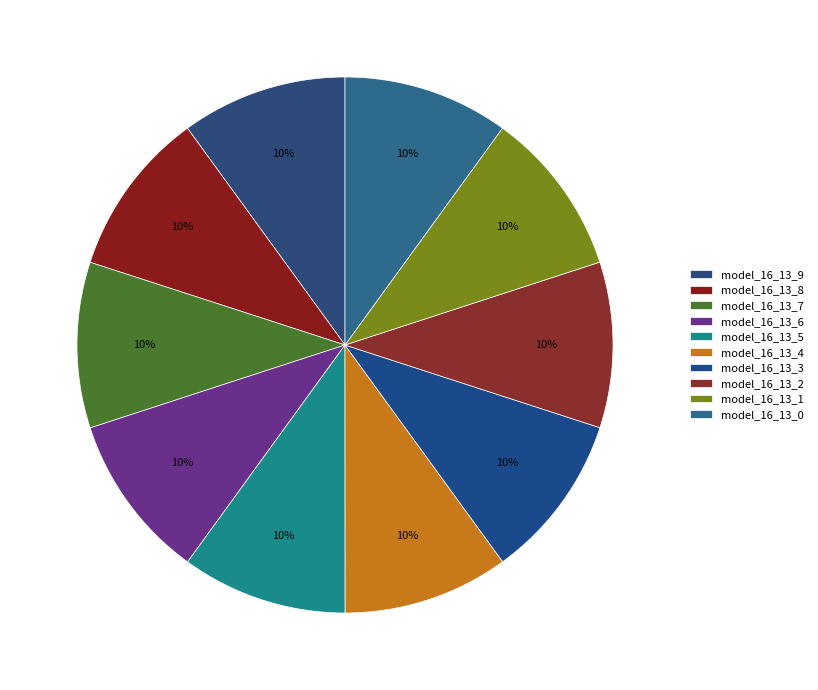

Count the number of slices in the pie.

10